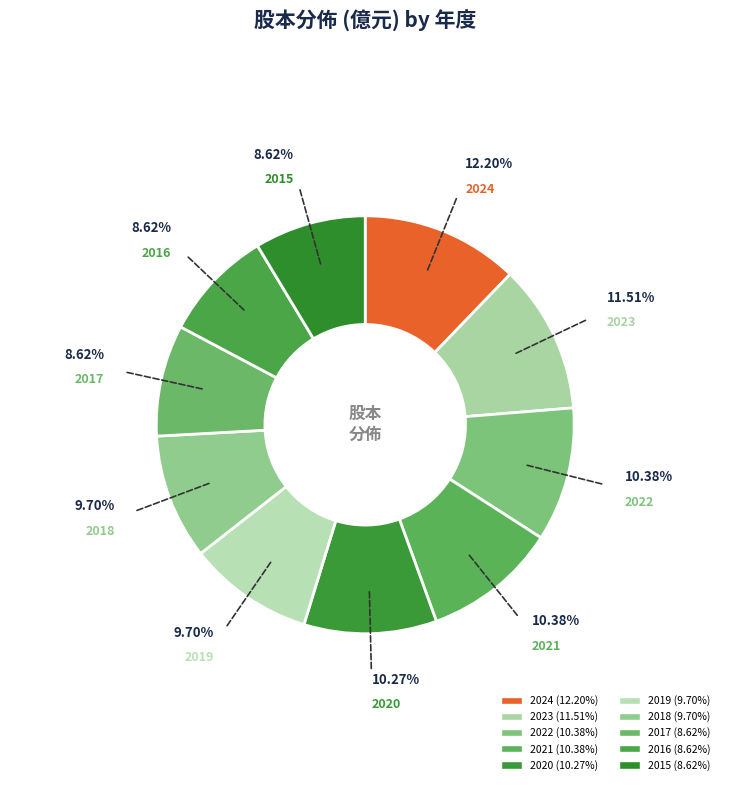

What is the largest slice in the pie chart?

2024